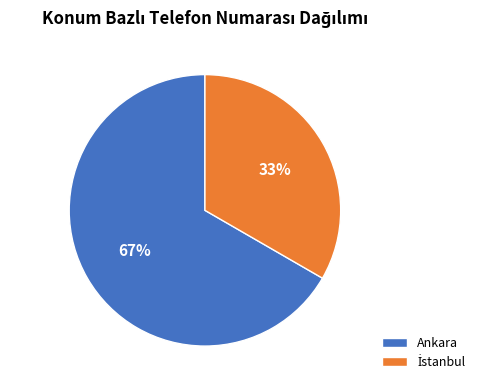

Is it true that Ankara is 59% of the pie?

False